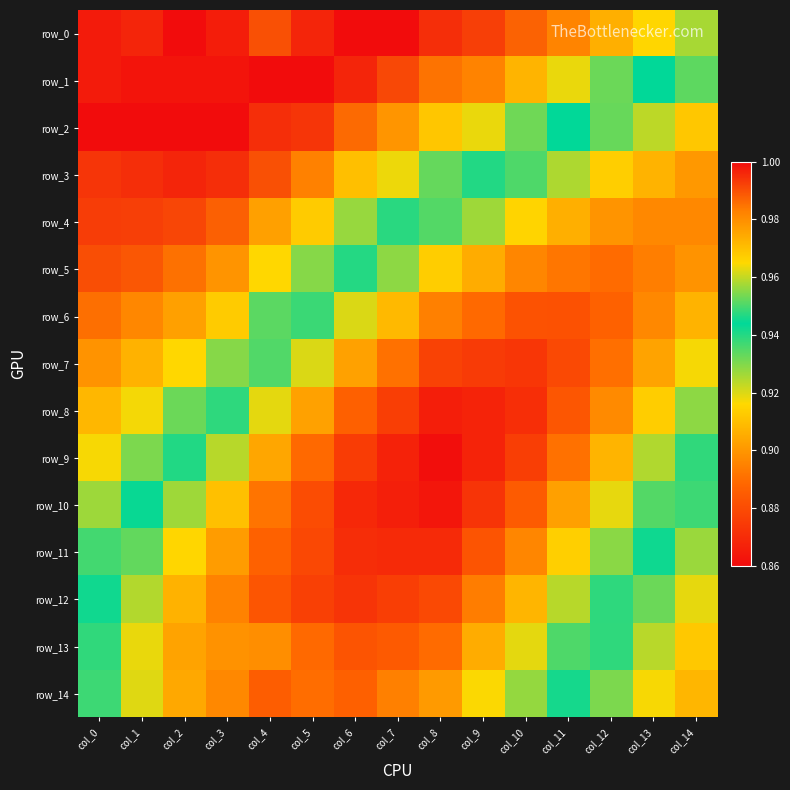

Reading left to right, what are all the values shown in this chart?

row_0: col_0=1.0	col_1=1.0	col_2=1.0	col_3=1.0	col_4=1.0	col_5=1.0	col_6=1.0	col_7=1.0	col_8=1.0	col_9=1.0	col_10=1.0	col_11=1.0	col_12=1.0	col_13=1.0	col_14=1.0
row_1: col_0=1.0	col_1=1.0	col_2=1.0	col_3=1.0	col_4=1.0	col_5=1.0	col_6=1.0	col_7=1.0	col_8=1.0	col_9=1.0	col_10=1.0	col_11=1.0	col_12=1.0	col_13=0.9	col_14=0.9
row_2: col_0=1.0	col_1=1.0	col_2=1.0	col_3=1.0	col_4=1.0	col_5=1.0	col_6=1.0	col_7=1.0	col_8=1.0	col_9=1.0	col_10=1.0	col_11=0.9	col_12=0.9	col_13=0.9	col_14=0.9
row_3: col_0=1.0	col_1=1.0	col_2=1.0	col_3=1.0	col_4=1.0	col_5=1.0	col_6=1.0	col_7=1.0	col_8=1.0	col_9=0.9	col_10=0.9	col_11=0.9	col_12=0.9	col_13=0.9	col_14=0.9
row_4: col_0=1.0	col_1=1.0	col_2=1.0	col_3=1.0	col_4=1.0	col_5=1.0	col_6=1.0	col_7=0.9	col_8=0.9	col_9=0.9	col_10=0.9	col_11=0.9	col_12=0.9	col_13=0.9	col_14=0.9
row_5: col_0=1.0	col_1=1.0	col_2=1.0	col_3=1.0	col_4=1.0	col_5=1.0	col_6=0.9	col_7=0.9	col_8=0.9	col_9=0.9	col_10=0.9	col_11=0.9	col_12=0.9	col_13=0.9	col_14=0.9
row_6: col_0=1.0	col_1=1.0	col_2=1.0	col_3=1.0	col_4=1.0	col_5=0.9	col_6=0.9	col_7=0.9	col_8=0.9	col_9=0.9	col_10=0.9	col_11=0.9	col_12=0.9	col_13=0.9	col_14=0.9
row_7: col_0=1.0	col_1=1.0	col_2=1.0	col_3=1.0	col_4=0.9	col_5=0.9	col_6=0.9	col_7=0.9	col_8=0.9	col_9=0.9	col_10=0.9	col_11=0.9	col_12=0.9	col_13=0.9	col_14=0.9
row_8: col_0=1.0	col_1=1.0	col_2=1.0	col_3=0.9	col_4=0.9	col_5=0.9	col_6=0.9	col_7=0.9	col_8=0.9	col_9=0.9	col_10=0.9	col_11=0.9	col_12=0.9	col_13=0.9	col_14=0.9
row_9: col_0=1.0	col_1=1.0	col_2=0.9	col_3=0.9	col_4=0.9	col_5=0.9	col_6=0.9	col_7=0.9	col_8=0.9	col_9=0.9	col_10=0.9	col_11=0.9	col_12=0.9	col_13=0.9	col_14=0.9
row_10: col_0=1.0	col_1=0.9	col_2=0.9	col_3=0.9	col_4=0.9	col_5=0.9	col_6=0.9	col_7=0.9	col_8=0.9	col_9=0.9	col_10=0.9	col_11=0.9	col_12=0.9	col_13=0.9	col_14=0.9
row_11: col_0=0.9	col_1=0.9	col_2=0.9	col_3=0.9	col_4=0.9	col_5=0.9	col_6=0.9	col_7=0.9	col_8=0.9	col_9=0.9	col_10=0.9	col_11=0.9	col_12=0.9	col_13=0.9	col_14=1.0
row_12: col_0=0.9	col_1=0.9	col_2=0.9	col_3=0.9	col_4=0.9	col_5=0.9	col_6=0.9	col_7=0.9	col_8=0.9	col_9=0.9	col_10=0.9	col_11=0.9	col_12=0.9	col_13=1.0	col_14=1.0
row_13: col_0=0.9	col_1=0.9	col_2=0.9	col_3=0.9	col_4=0.9	col_5=0.9	col_6=0.9	col_7=0.9	col_8=0.9	col_9=0.9	col_10=0.9	col_11=0.9	col_12=0.9	col_13=1.0	col_14=1.0
row_14: col_0=0.9	col_1=0.9	col_2=0.9	col_3=0.9	col_4=0.9	col_5=0.9	col_6=0.9	col_7=0.9	col_8=0.9	col_9=0.9	col_10=0.9	col_11=0.9	col_12=1.0	col_13=1.0	col_14=1.0